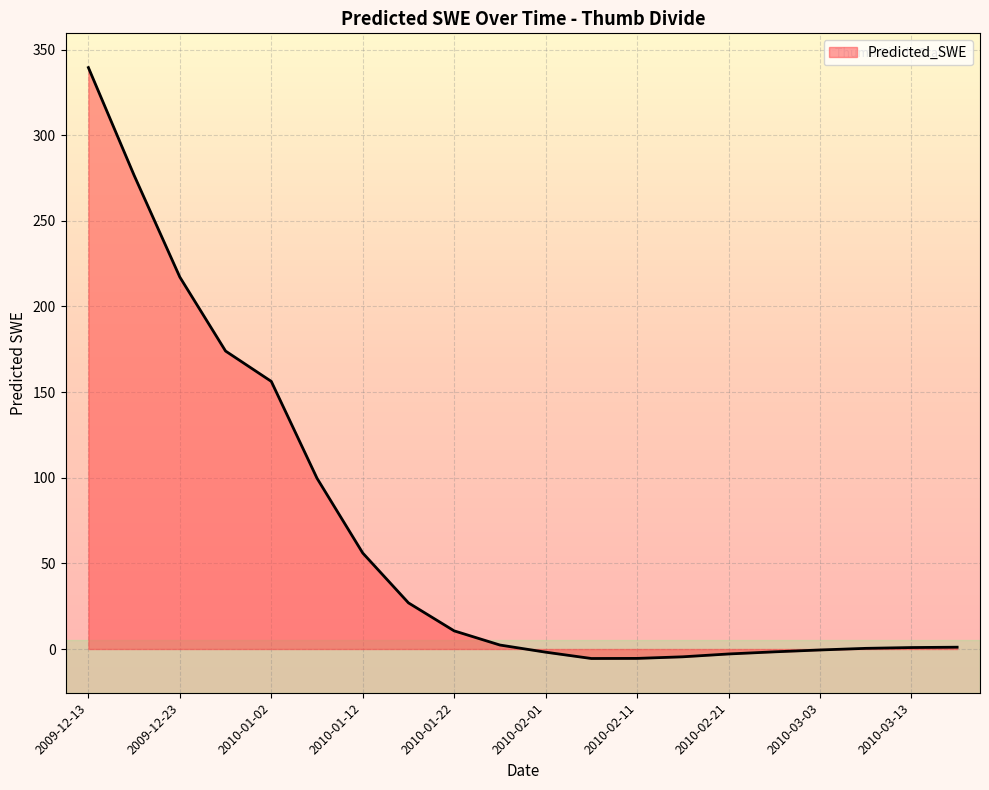

What is the greatest value displayed?

339.5